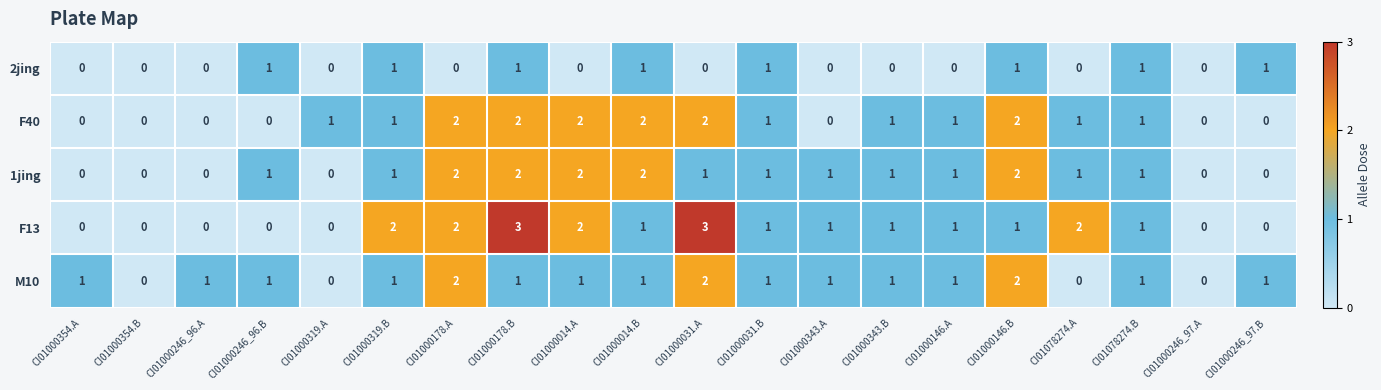

The value of M10 at CI01000246_97.A is 0. True or false?

True